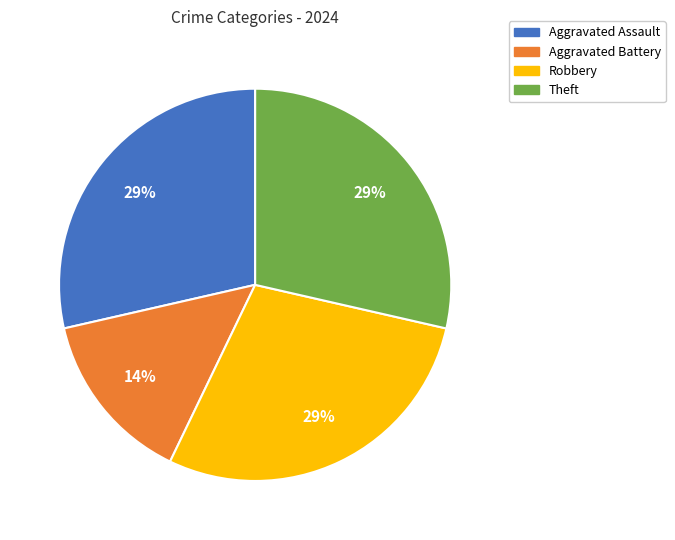

Count the number of slices in the pie.

4